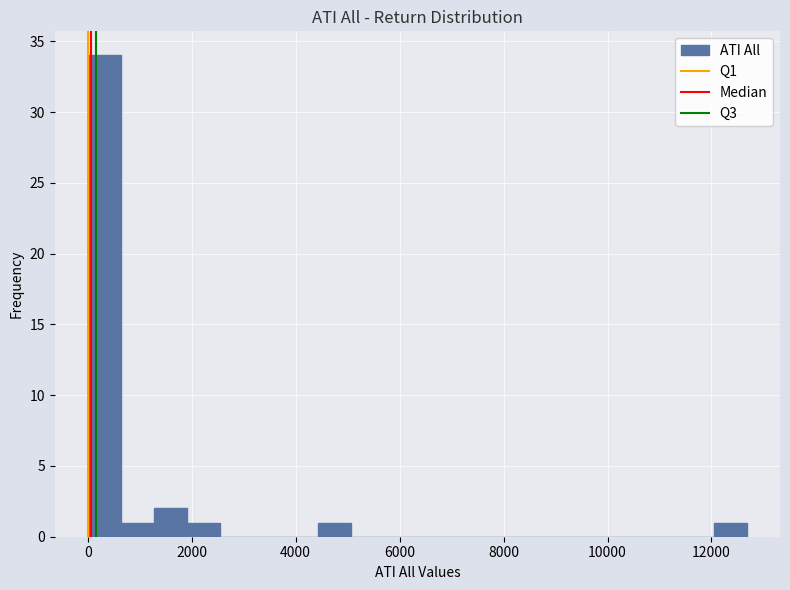

Around what value on the x-axis is the tallest bar? Give the approximate position of its centre, as read against the axis.

400